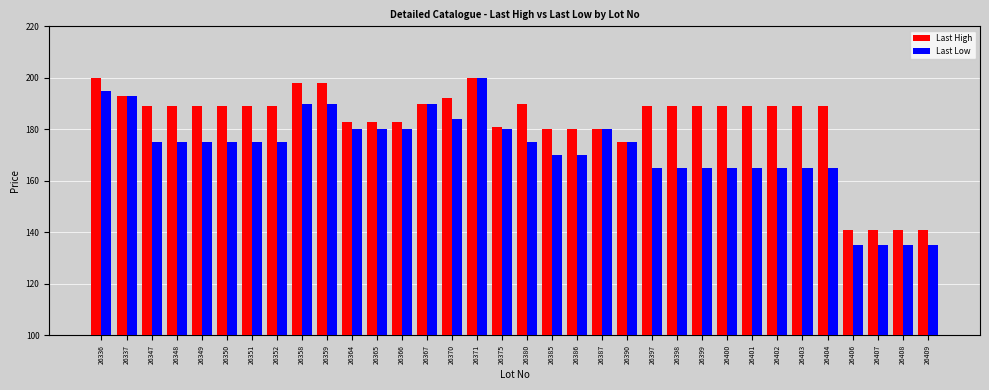

Are the bars grouped side by side (vs. stacked)?

Yes